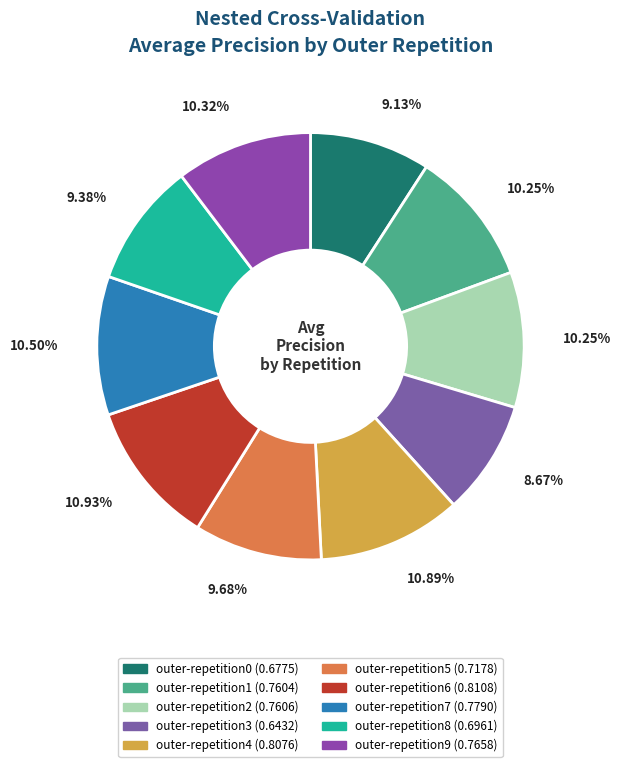

Is it true that outer-repetition3 is 1% of the pie?

False